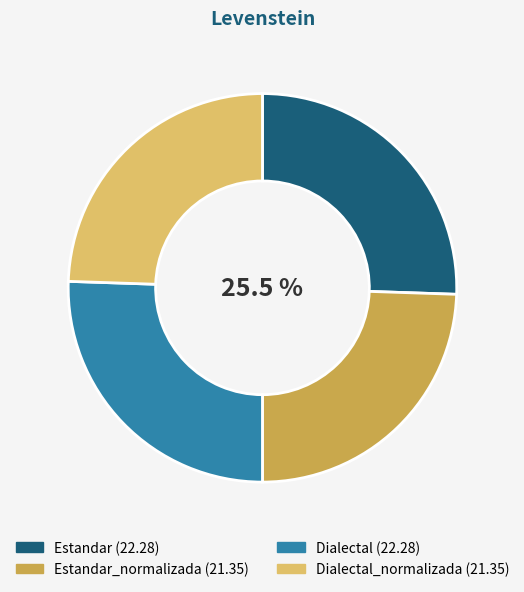

Count the number of slices in the pie.

4